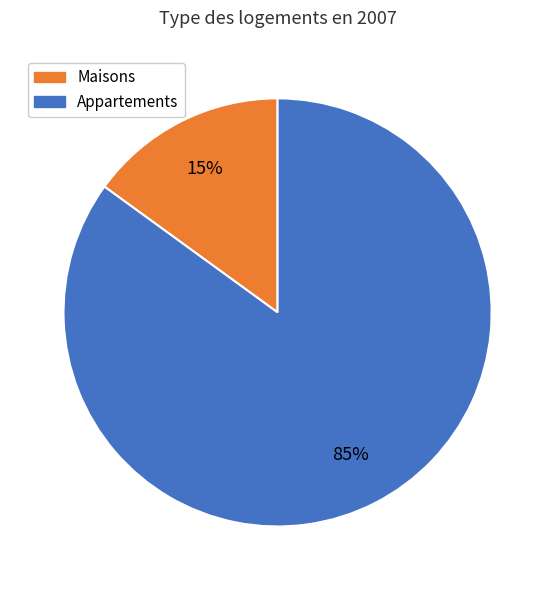

To the nearest percent, what is the difference between the largest and smallest slice percentages?

70%